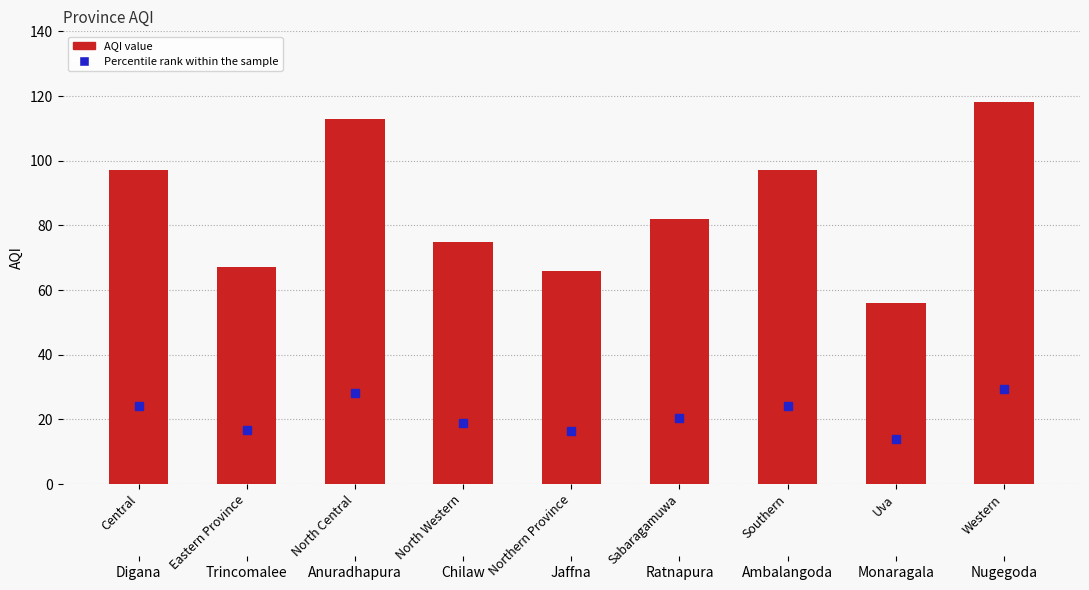

What is the label of the 8th bar from the right?

Eastern Province